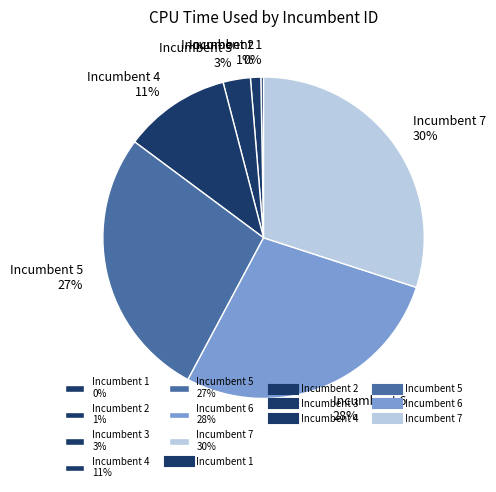

Does any single category account for the majority?

No